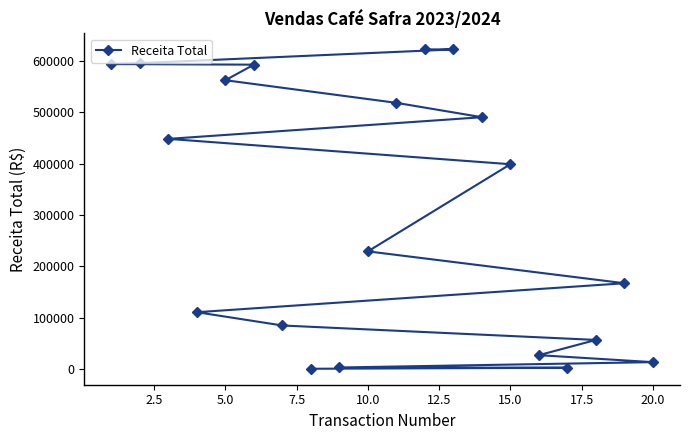

What is the maximum value shown in the chart?

622500.0